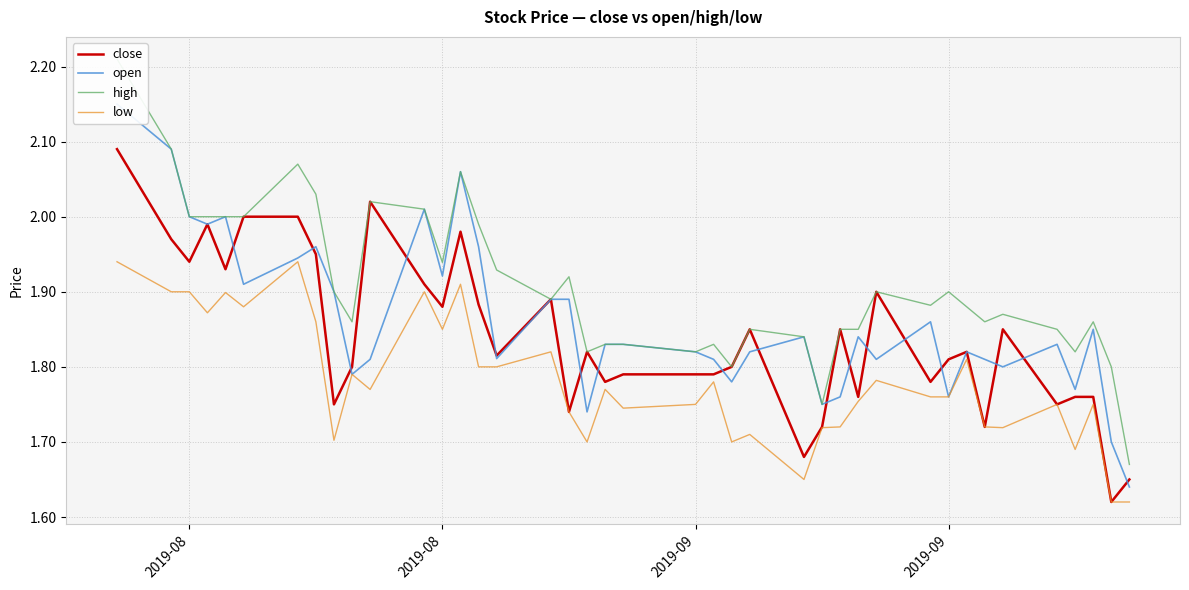

List the series in order of their peak value, lowest first.

low, close, open, high